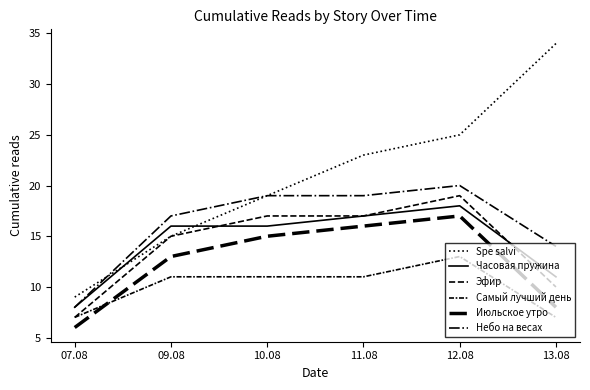

Is this an area chart (filled region under the line)?

No